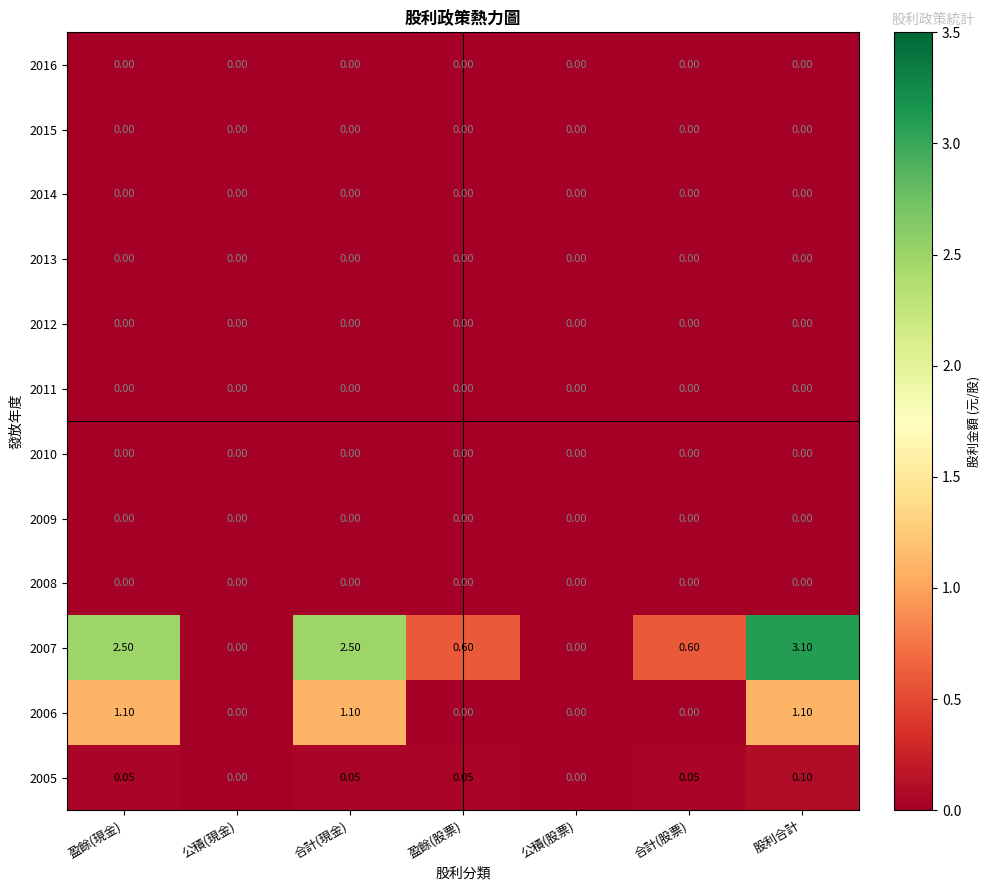

What is the maximum value shown in the chart?

3.1